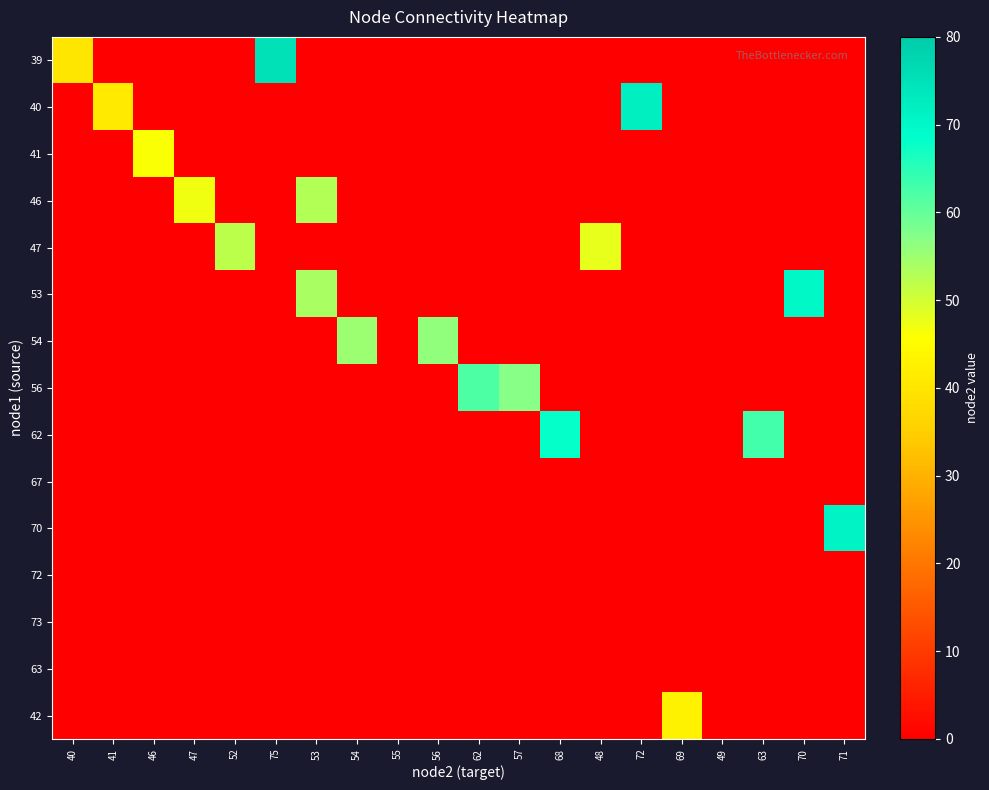

At which category is the sum across all series the highest?

53